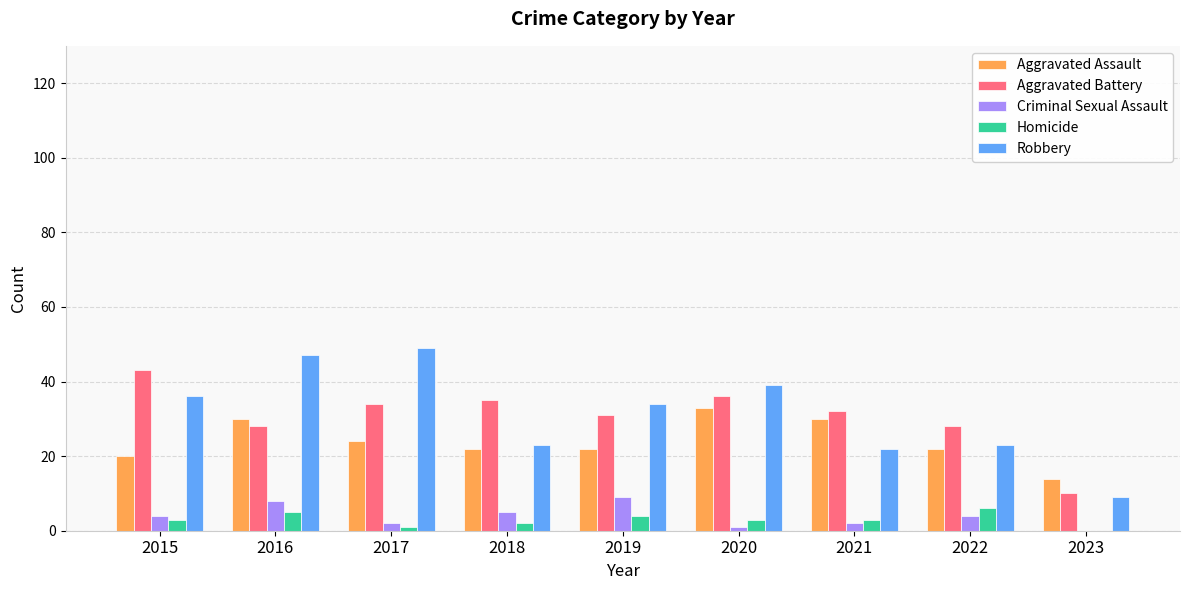

Are the bars grouped side by side (vs. stacked)?

Yes